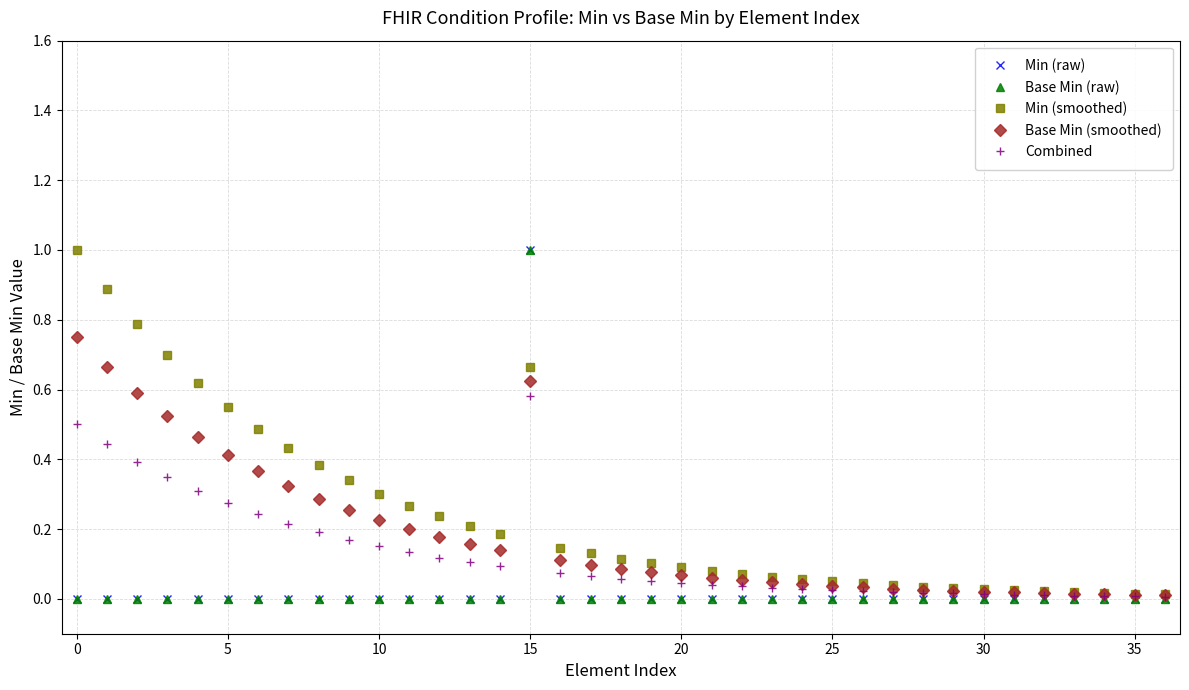

What is the difference between the second highest and minimum values in the Combined series?

0.5